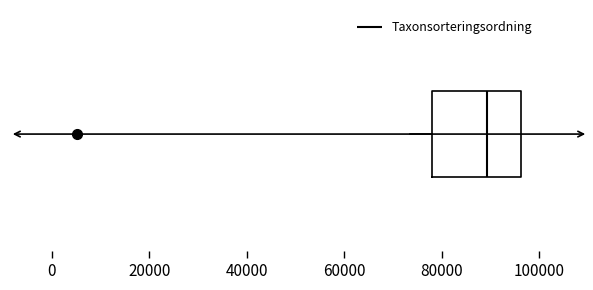

Read this box plot against the x-axis: the position of the median line, the range covered by the box, and the ends of both whiskers. The values are not printed on the chart, so give them approximately, as read against the axis.

median 90000, box 78000 to 96000, whiskers 74000 to 96000